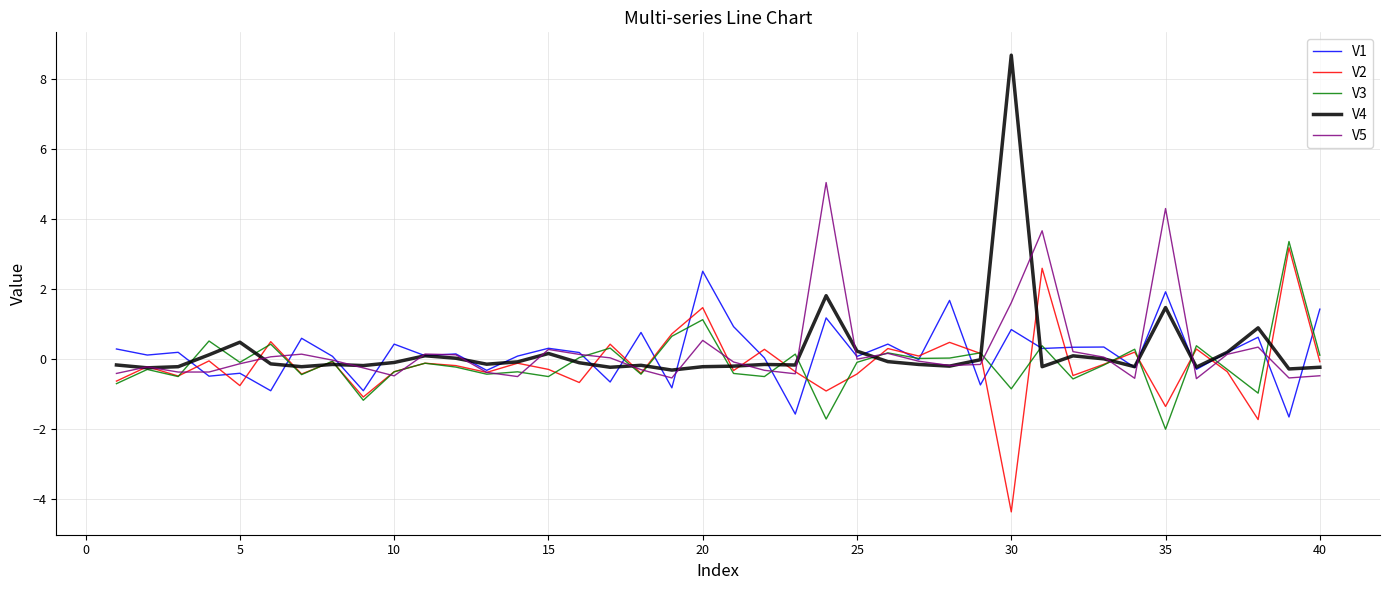

What is the lowest value of the V1 series?

-1.7